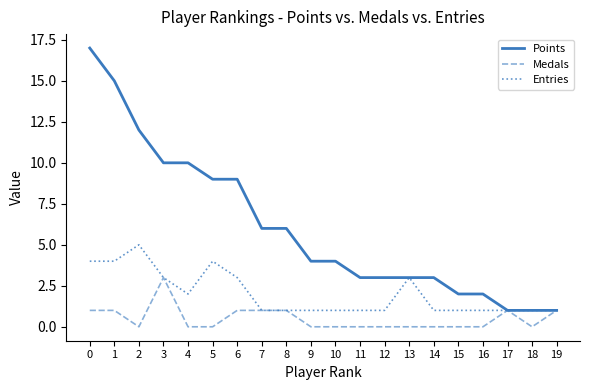

Rank the series by their maximum value, from highest to lowest.

Points, Entries, Medals